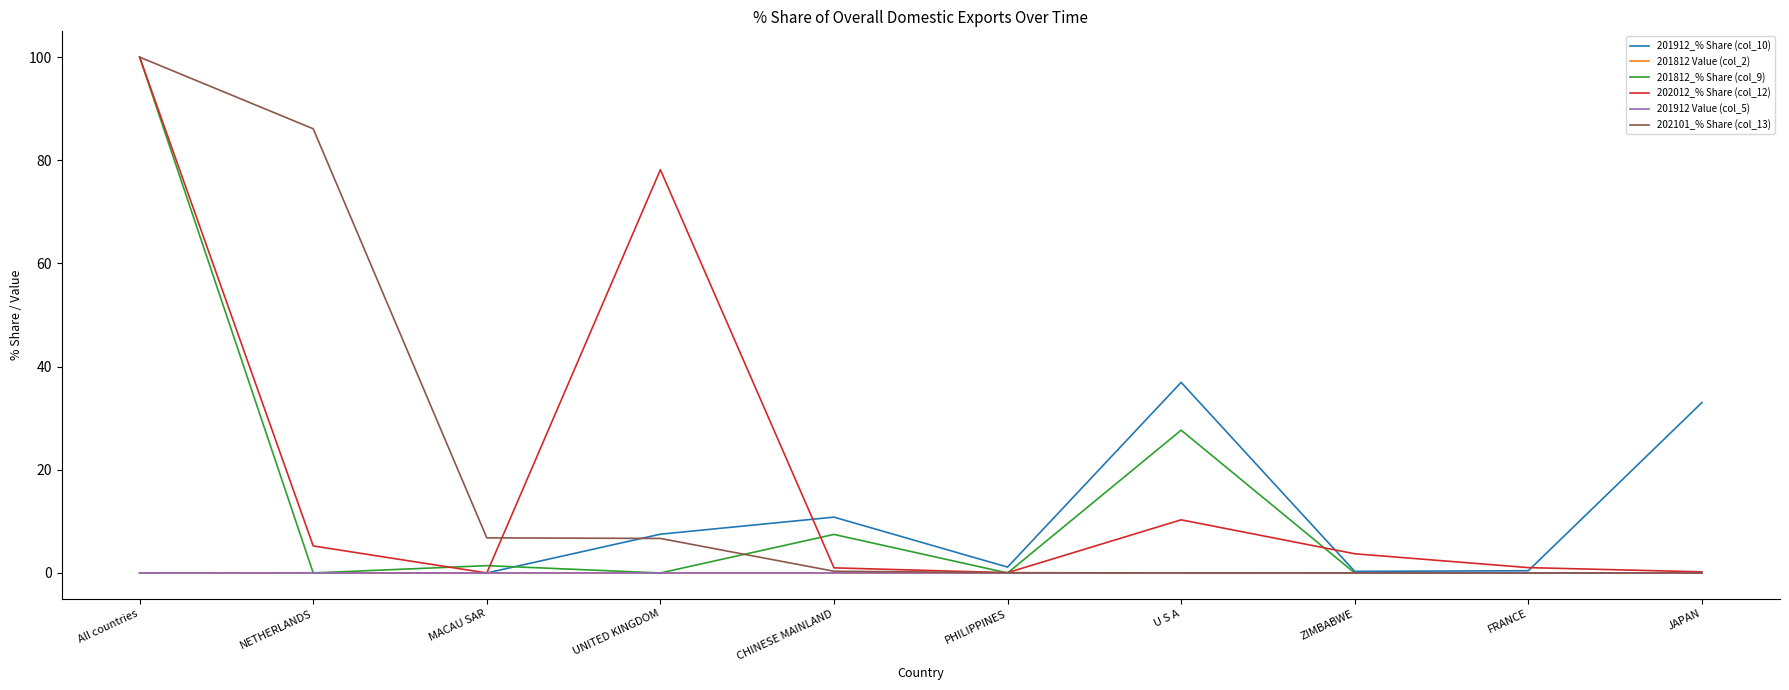

At which category does 201812_% Share (col_9) reach its first local valley?

NETHERLANDS